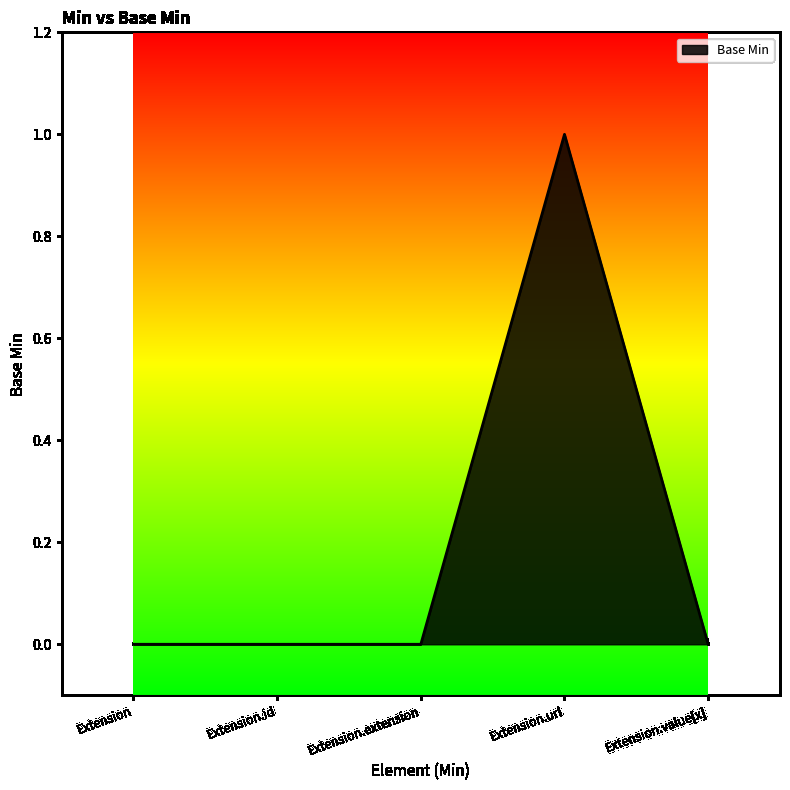

True or false: the data has more than 2 interior local peaks.

False